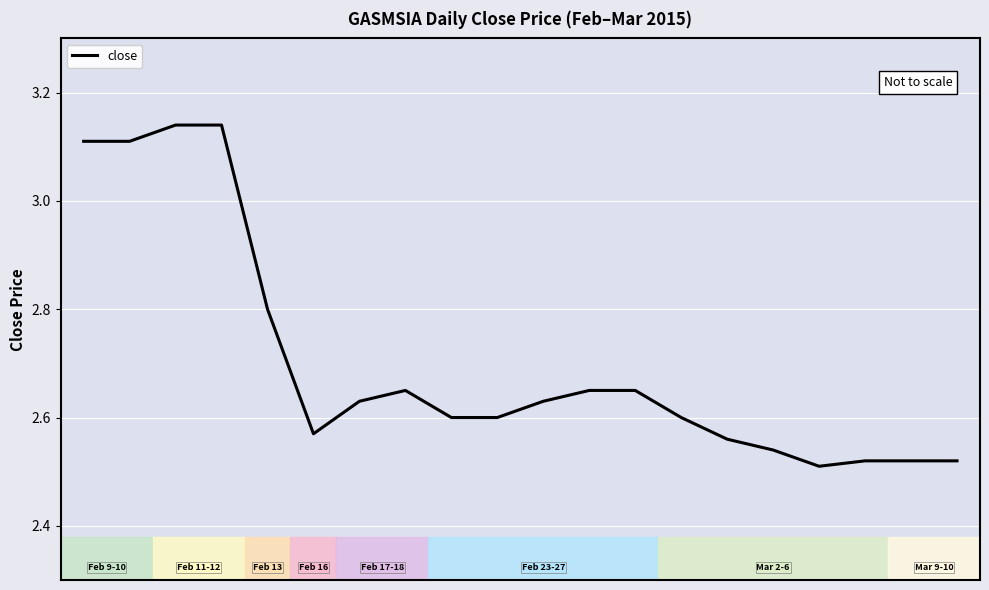

What is the difference between the maximum and minimum values?

0.6